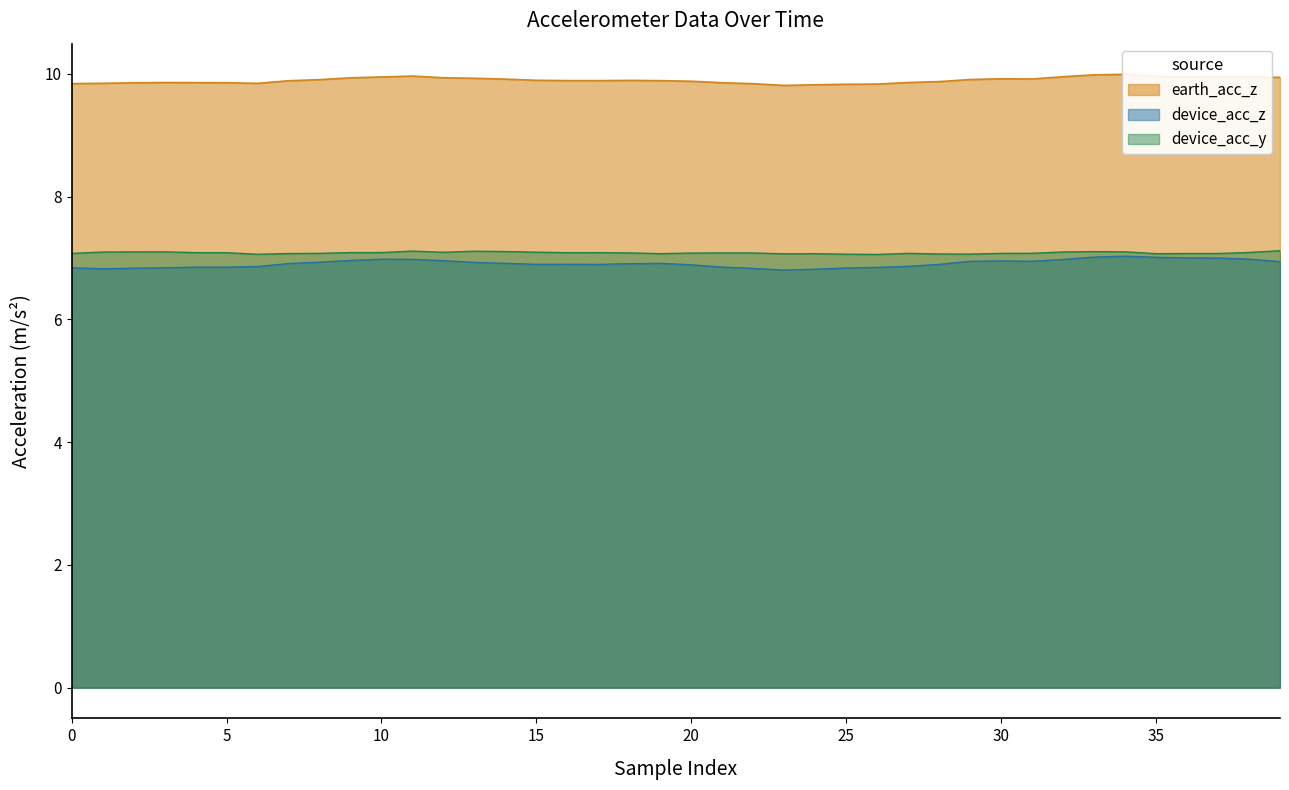

True or false: earth_acc_z and device_acc_y intersect in this chart.

False